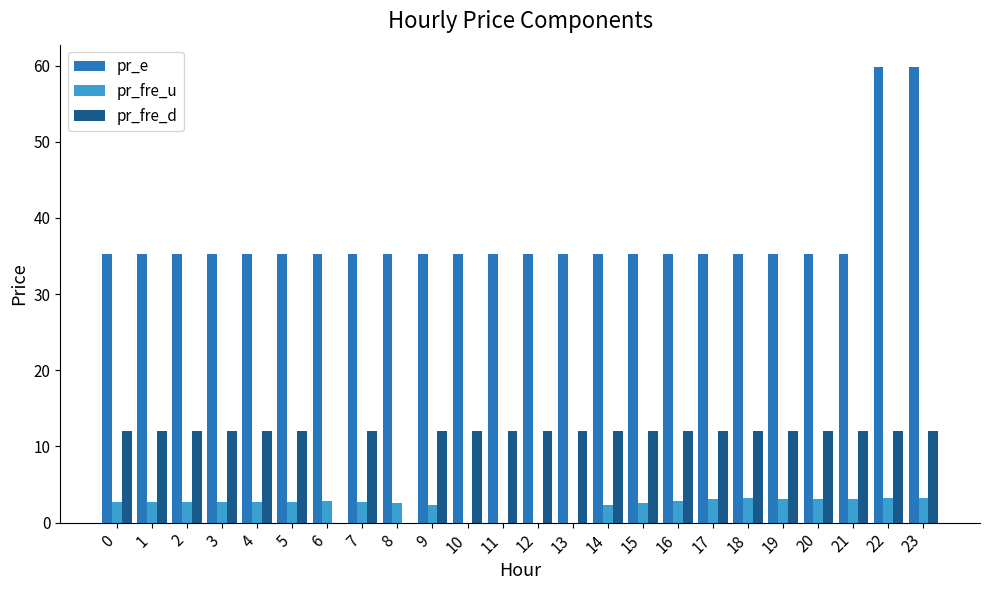

What is the sum of all pr_e values?

896.6